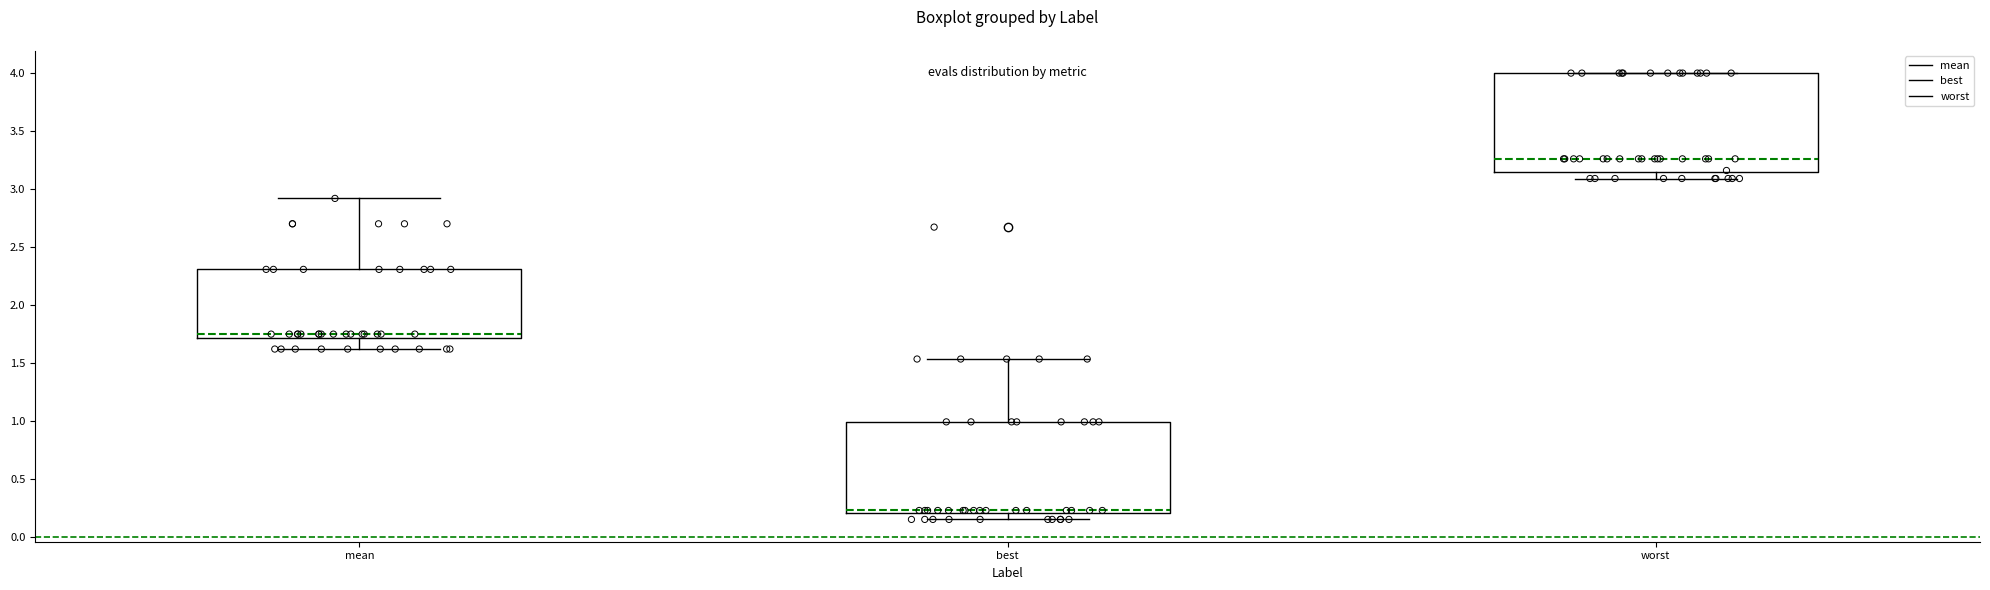

Reading left to right, transcribe this box plot: for each box, give where its median line is, the range the box spans, and where its two whiskers end, as read against the y-axis. The values are not printed on the chart, so give them approximately, as read against the axis.

mean: median 1.75, box 1.70 to 2.30, whiskers 1.60 to 2.90
best: median 0.25, box 0.20 to 1.00, whiskers 0.15 to 1.55
worst: median 3.25, box 3.15 to 4.00, whiskers 3.10 to 4.00